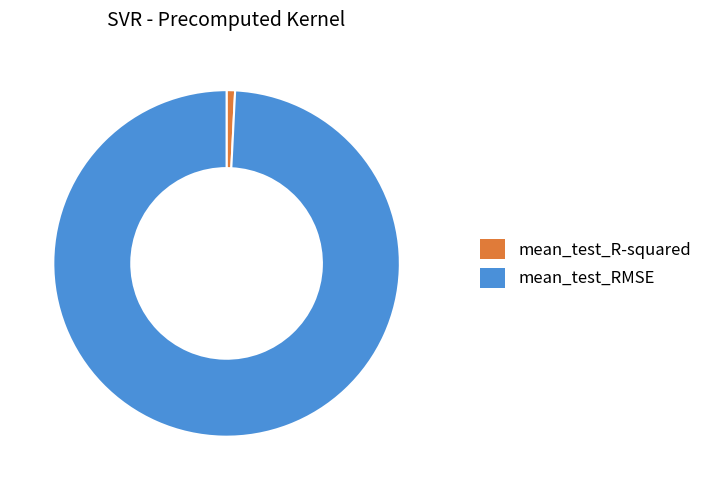

How many slices are in this pie chart?

2